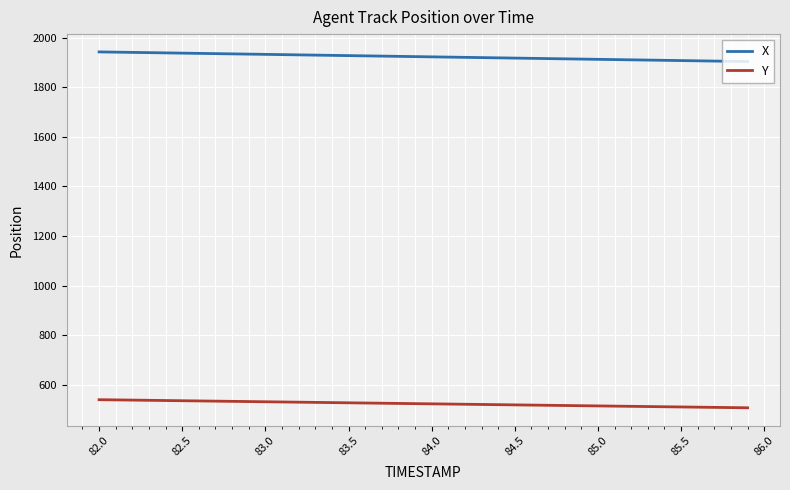

What is the maximum value shown in the chart?

1943.2